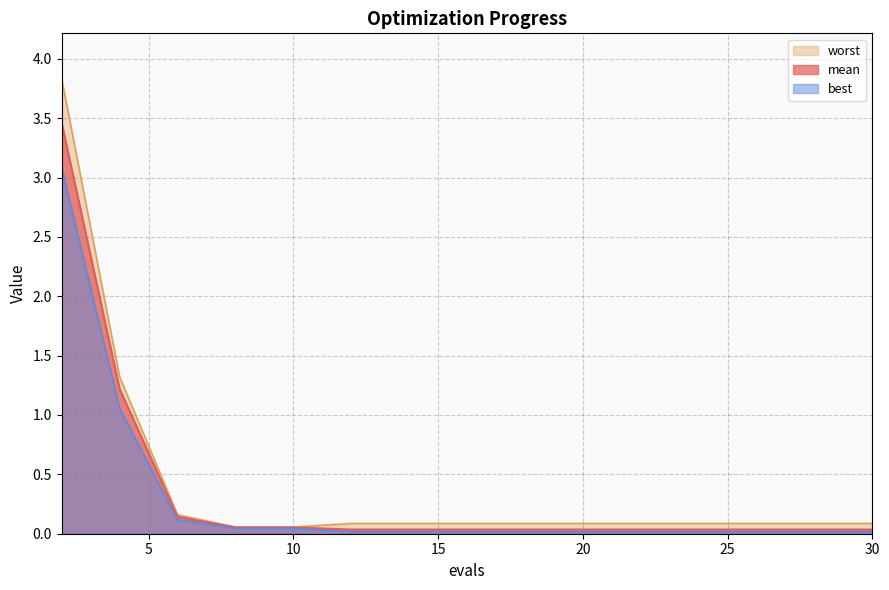

Which series has the largest total across all categories?

worst